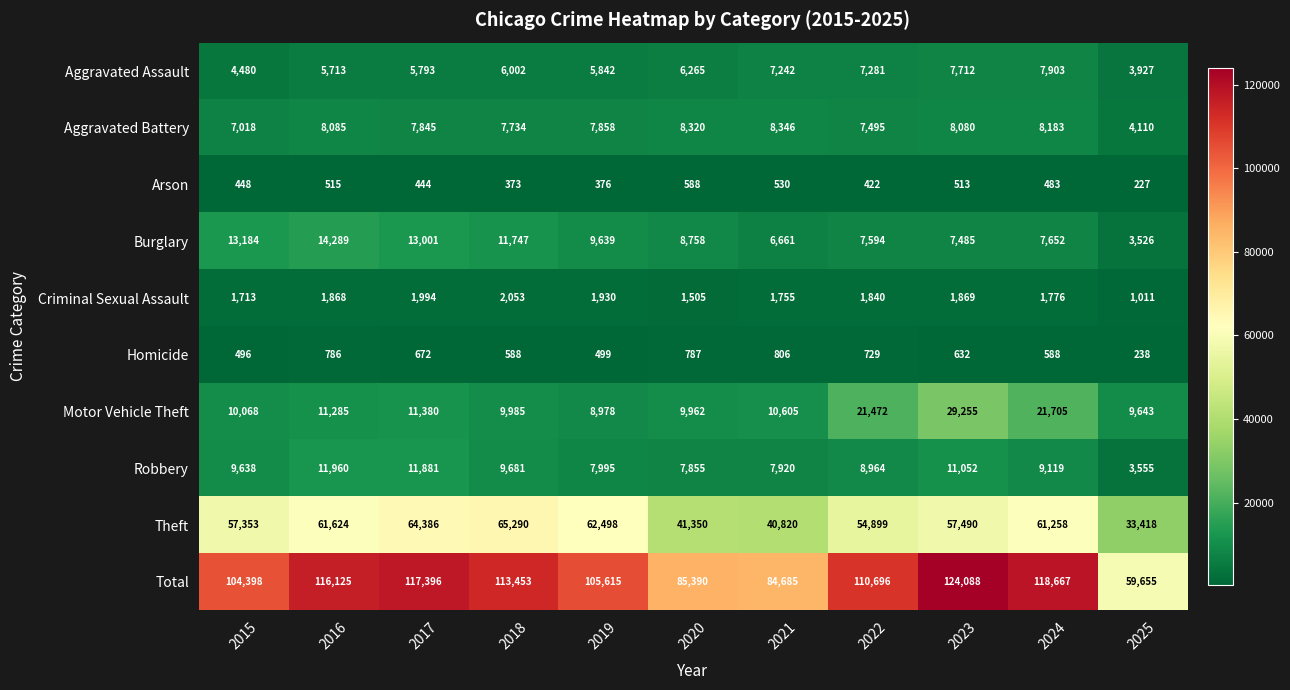

What is the smallest value displayed?

227